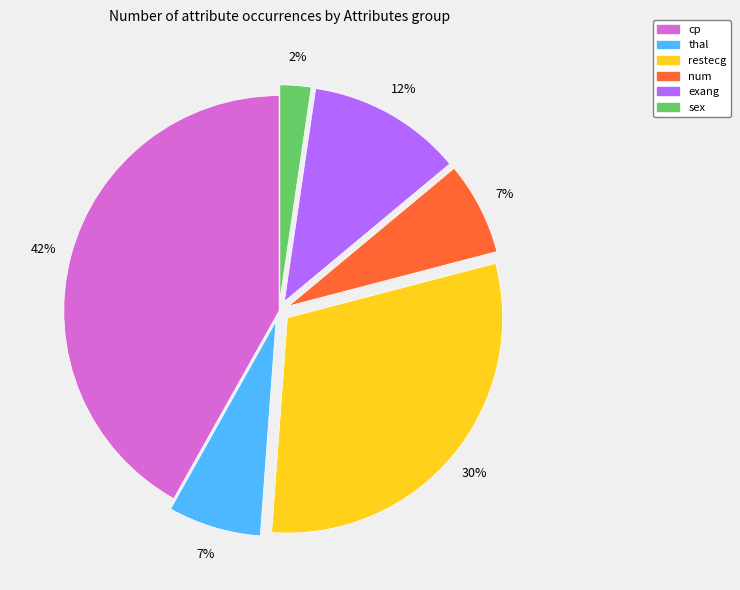

Count the number of slices in the pie.

6